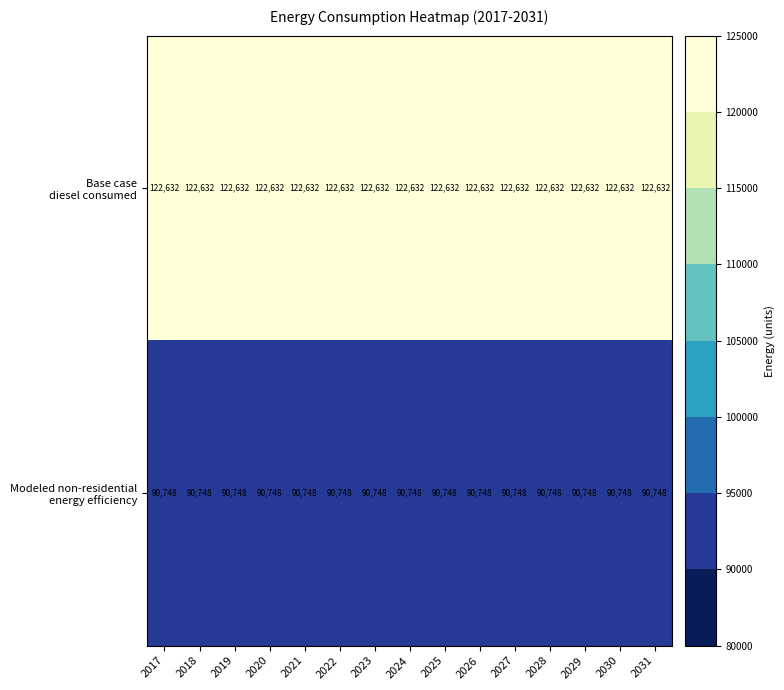

What is the maximum value shown in the chart?

122632